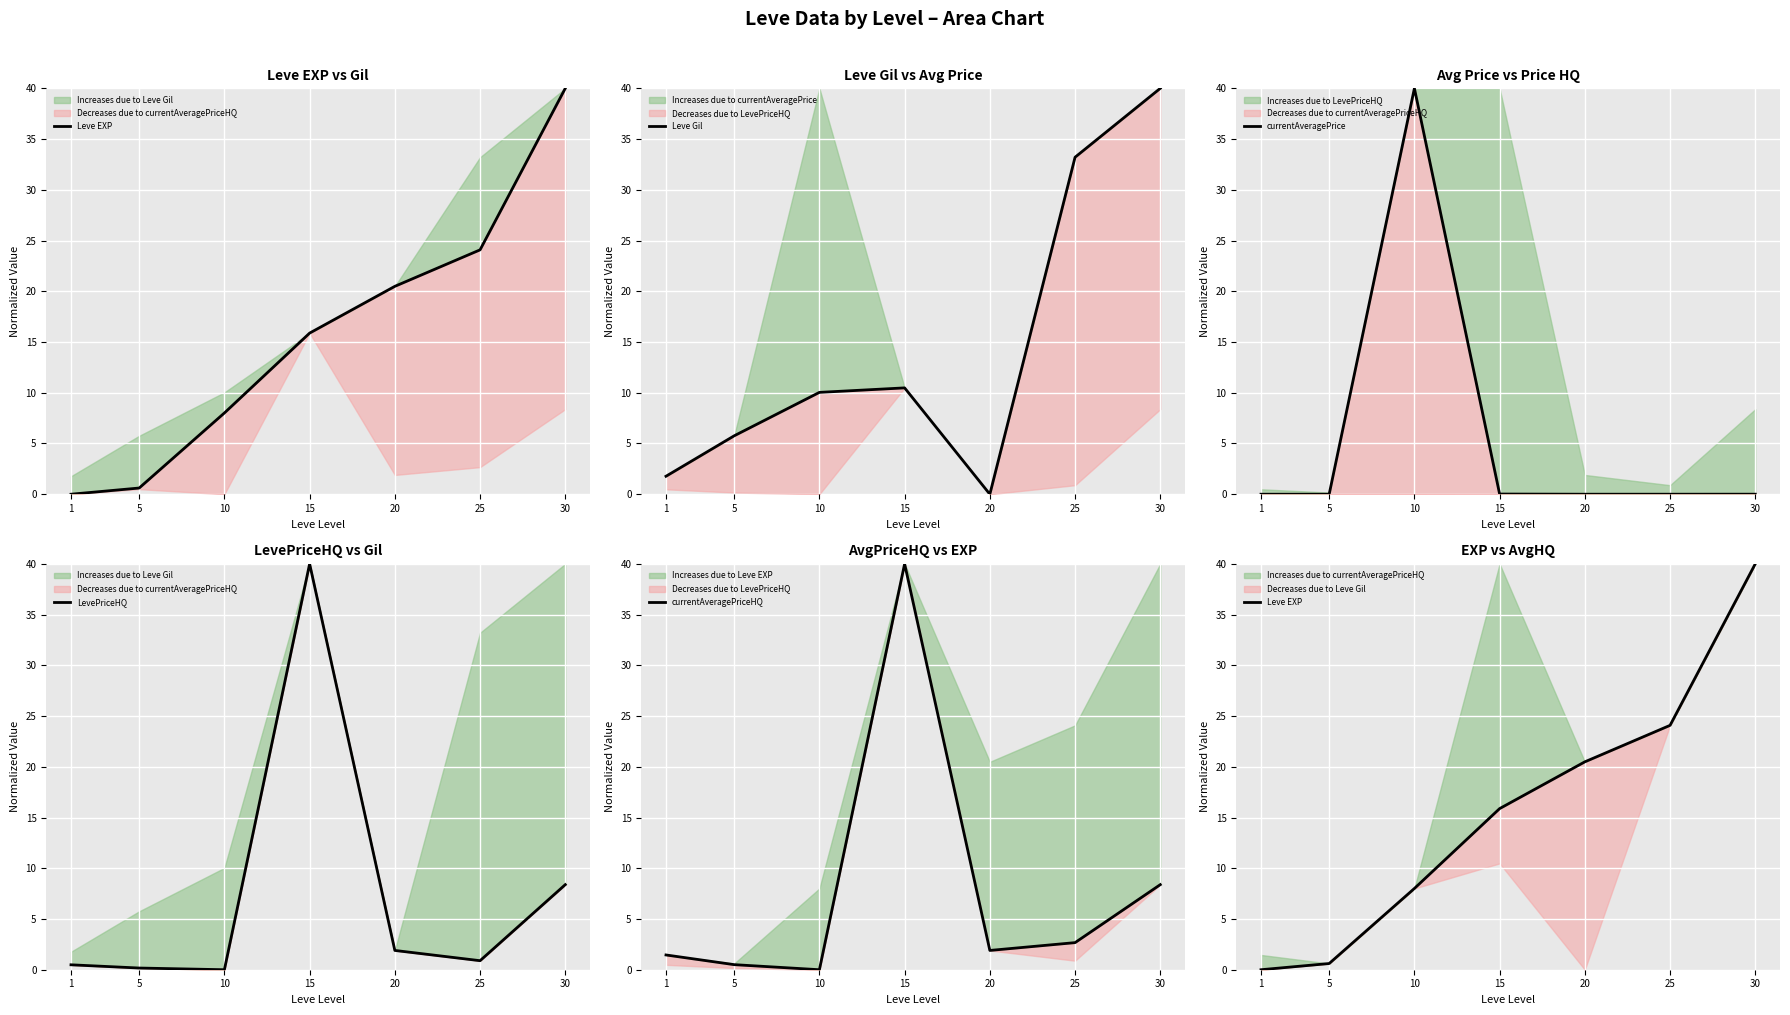

Count the number of categories in the chart.

7